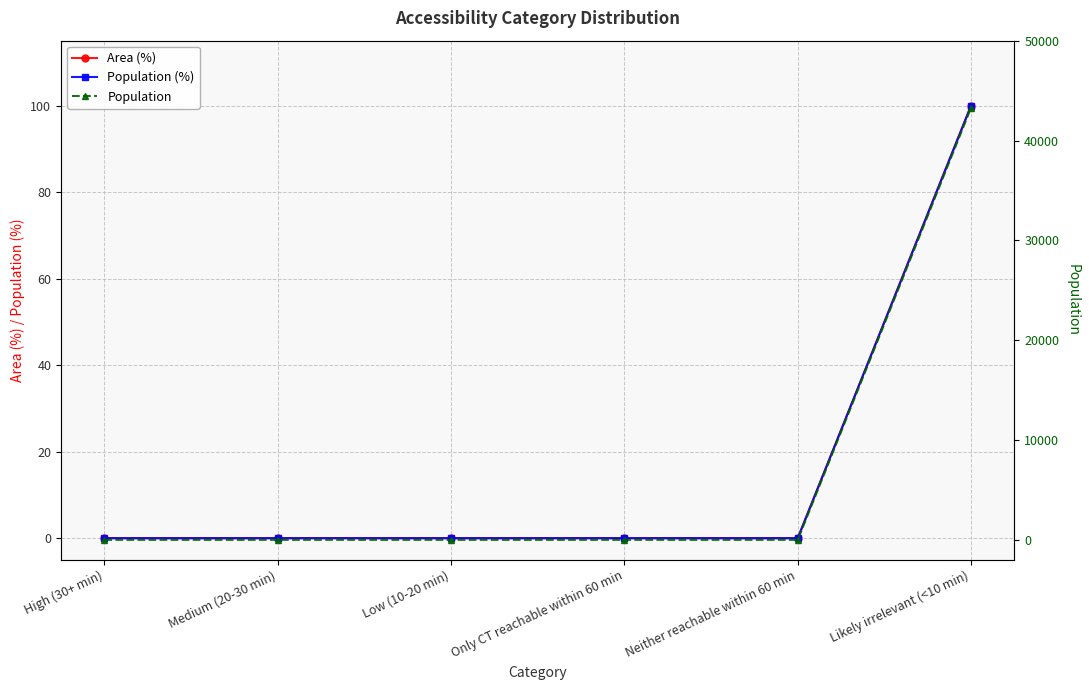

Which has a higher value, Likely irrelevant (<10 min) or High (30+ min)?

Likely irrelevant (<10 min)